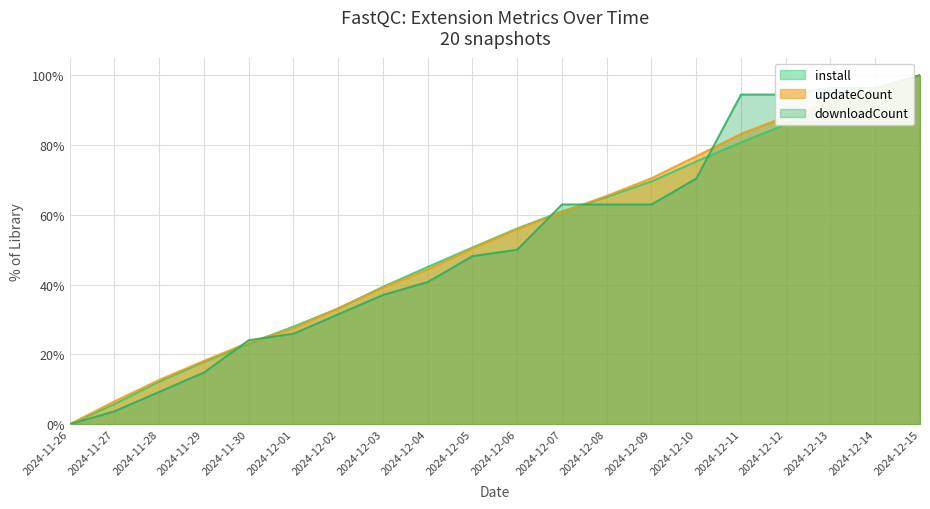

True or false: install and updateCount cross at least once.

True